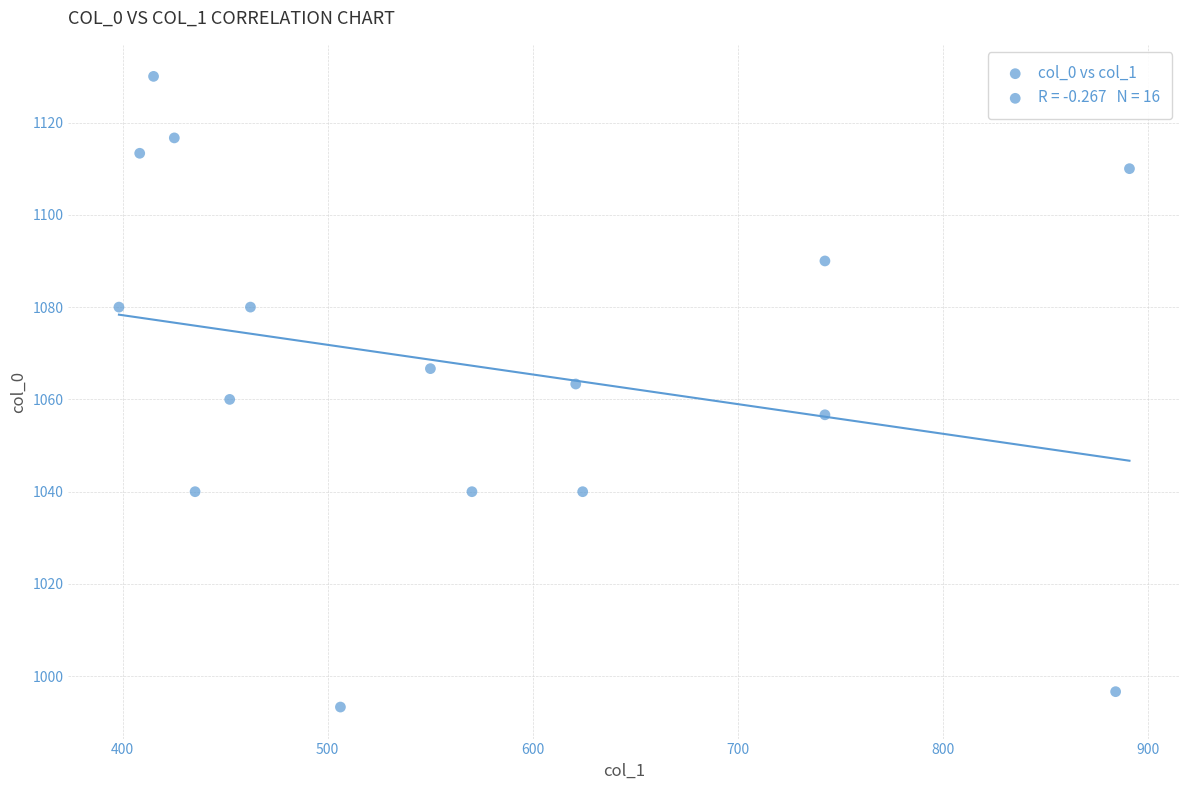

What is the range of X values (max minus min)?

492.8